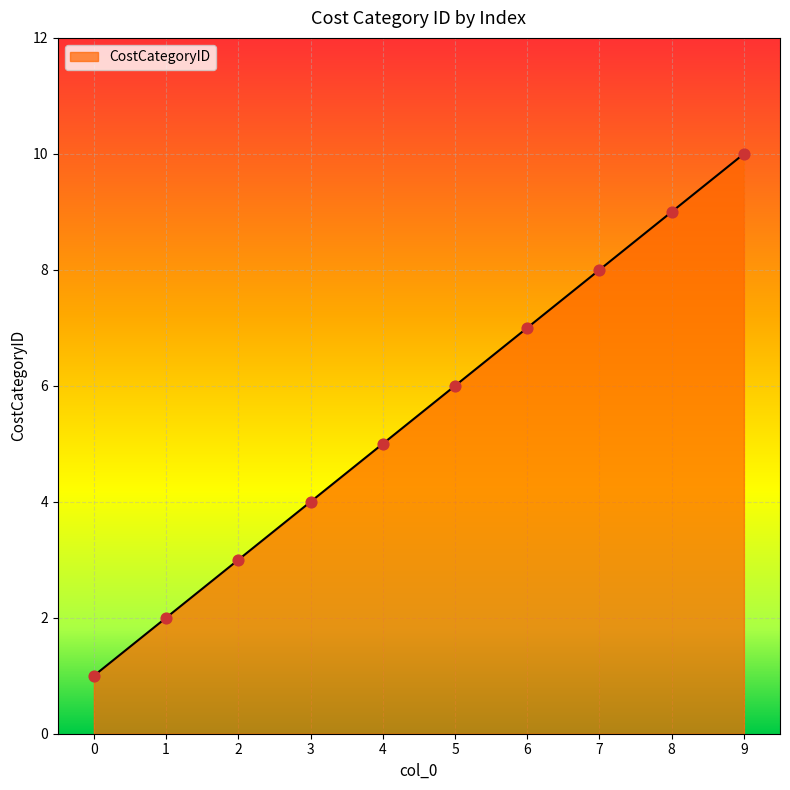

What is the change in value from 1 to 7?

+6